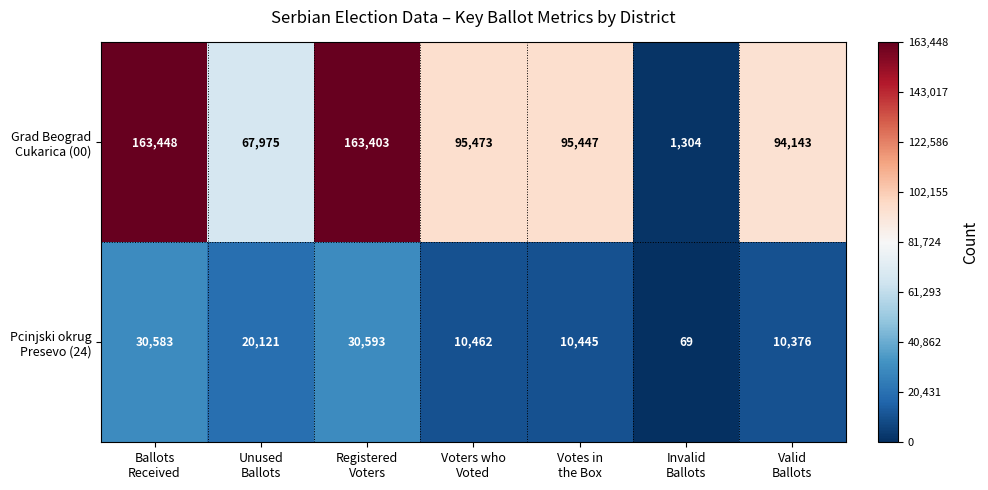

What is the smallest value displayed?

69